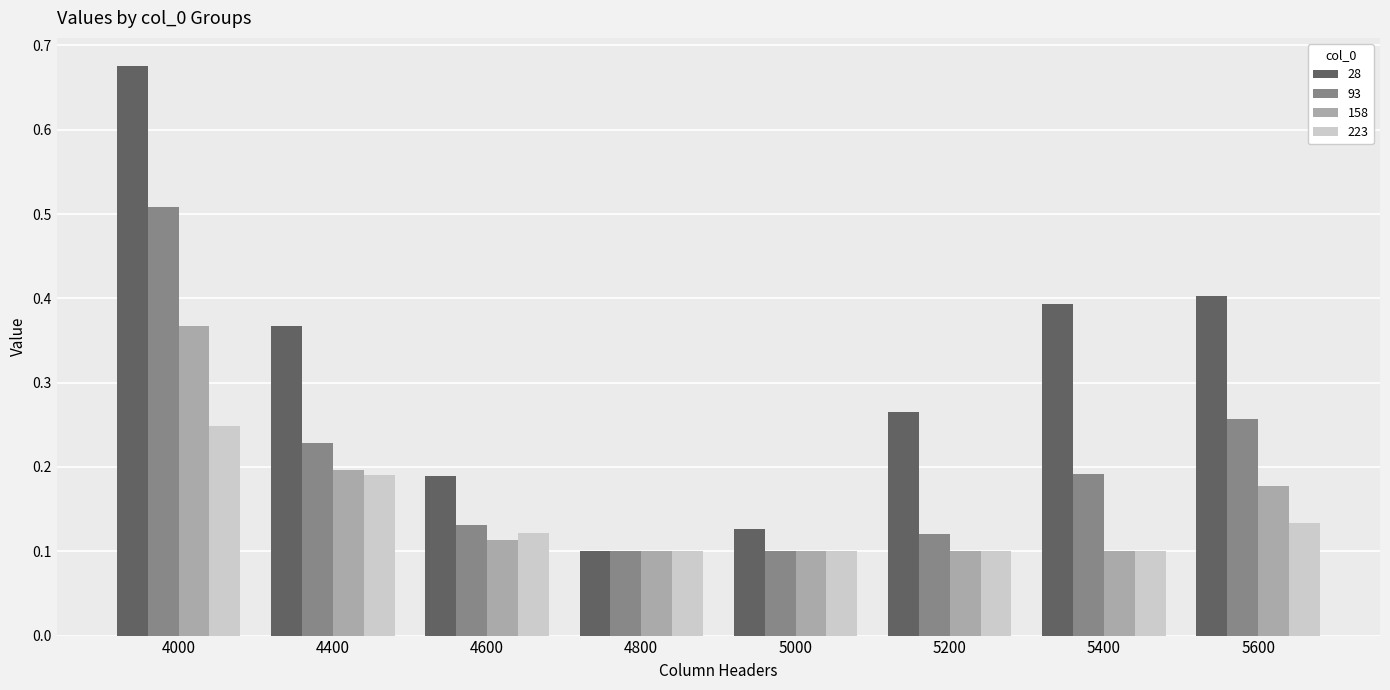

What are all the series names shown in the legend?

28, 93, 158, 223